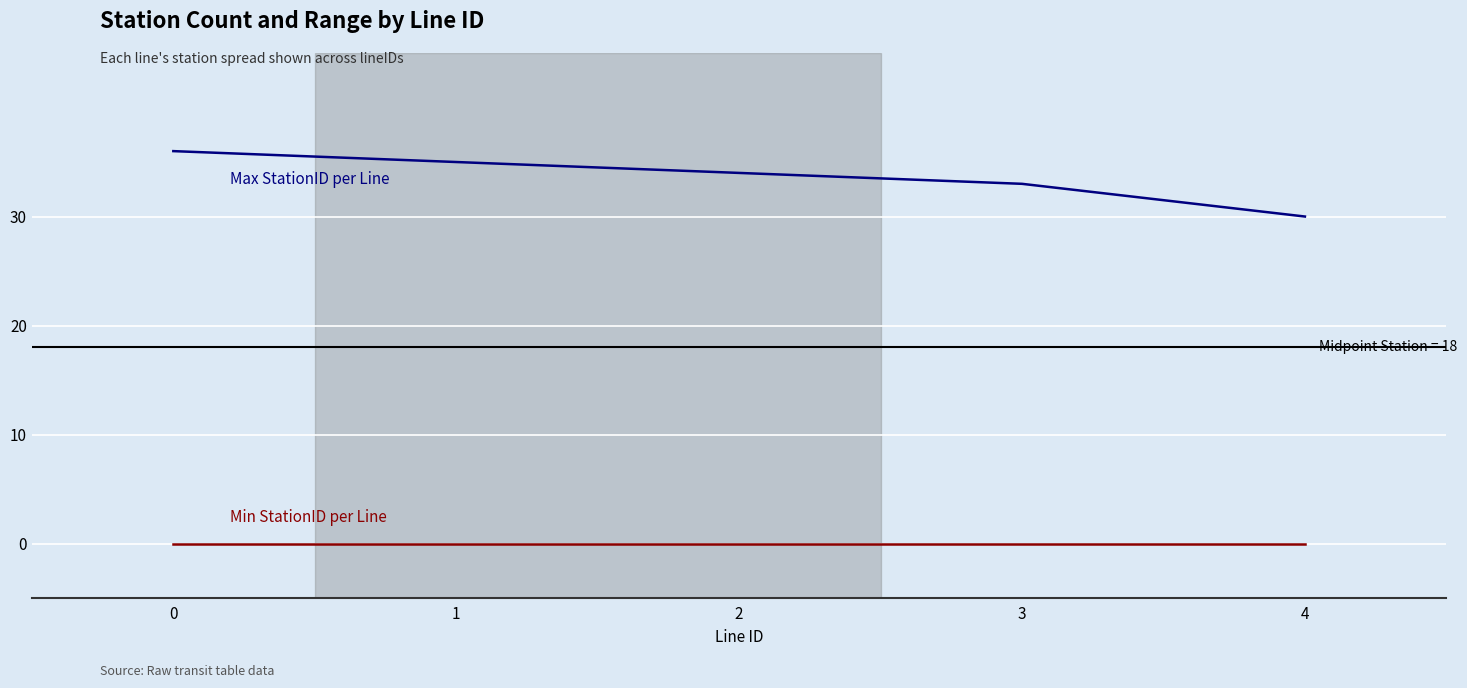

Between 3 and 2, which is larger?

2